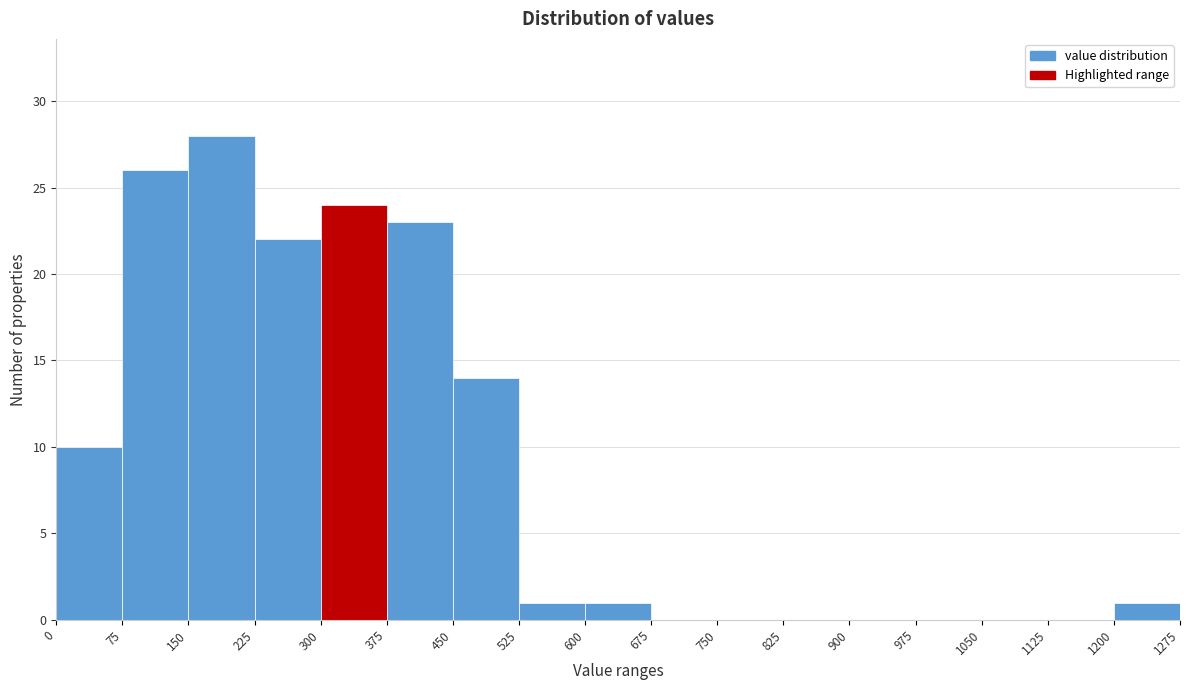

How tall is the bar that spans 75 to 150 on the x-axis? The values are not printed on the chart, so give them approximately, as read against the axis.

26